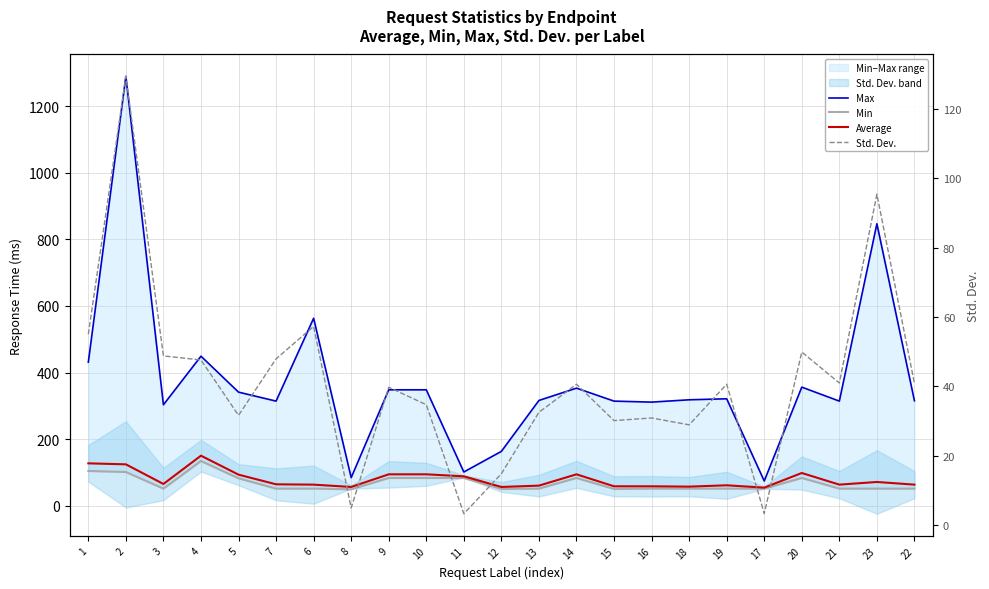

After their last crossing, which series has the higher values: Min or Std. Dev.?

Min